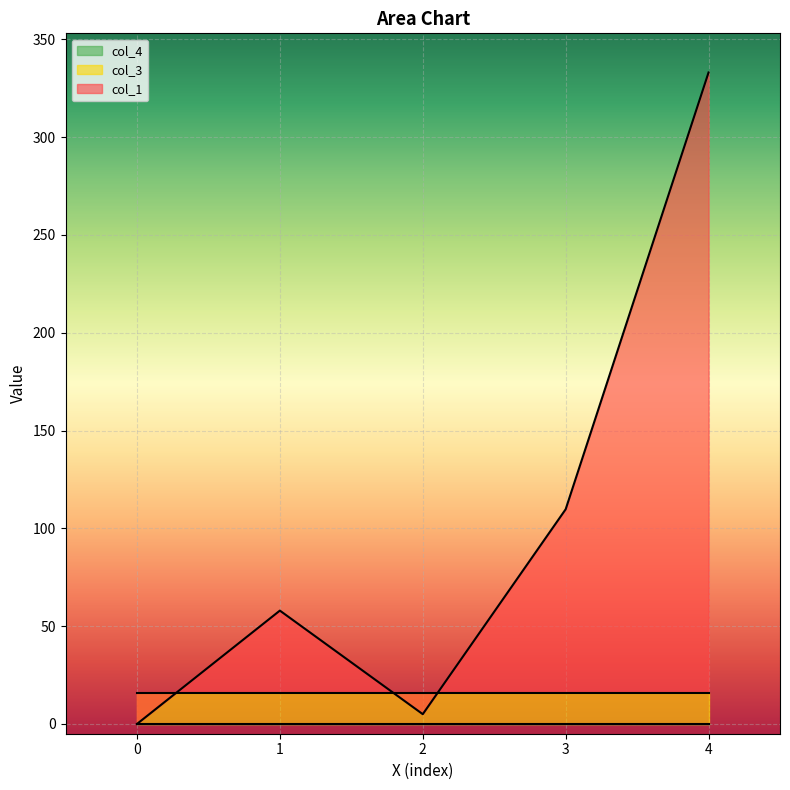

Which series has the largest total across all categories?

col_1